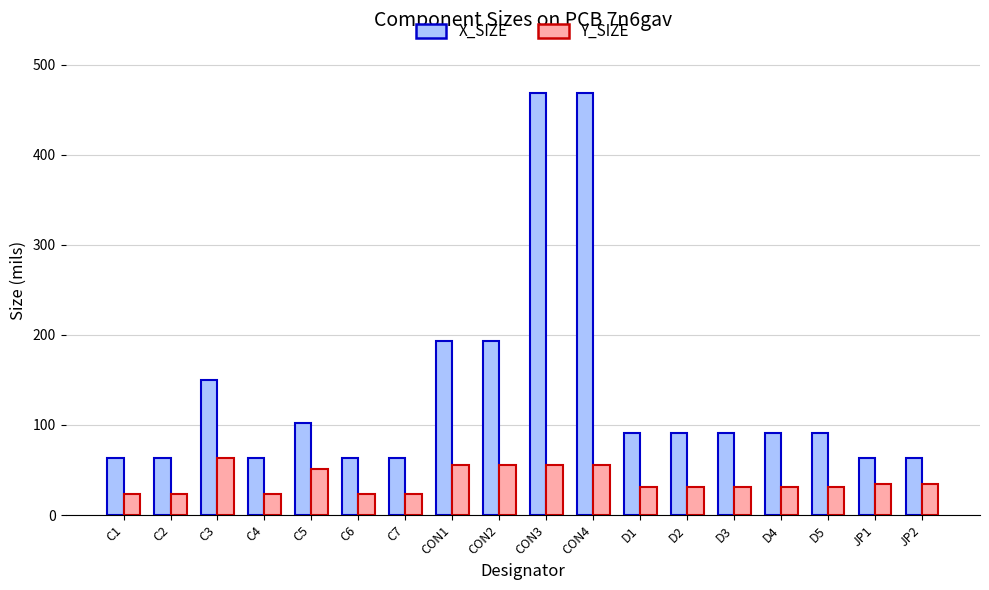

How many values in the X_SIZE series exceed 90?

11